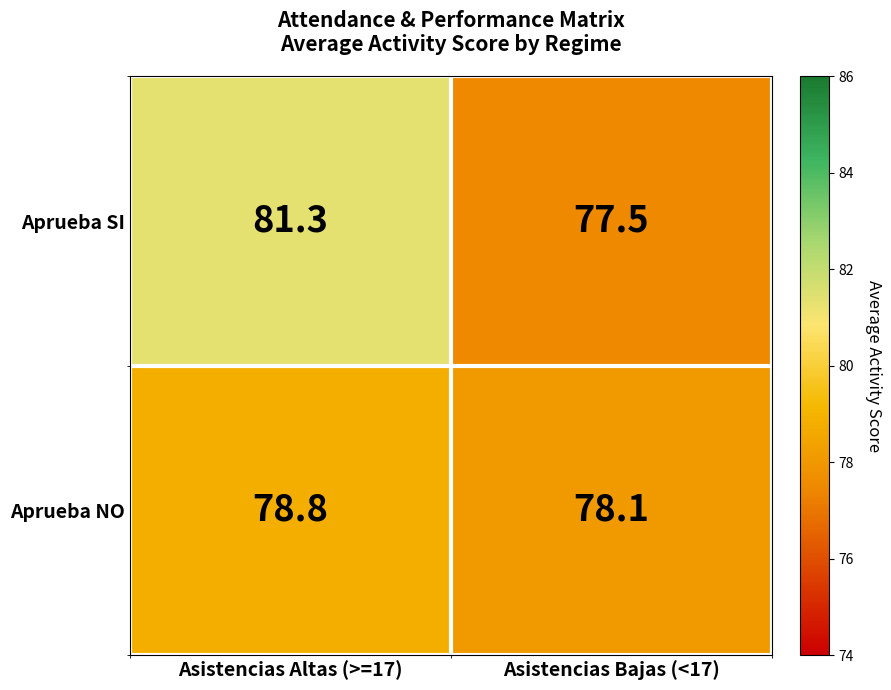

Where is Aprueba NO nearest to the value 78?

Asistencias Bajas (<17)